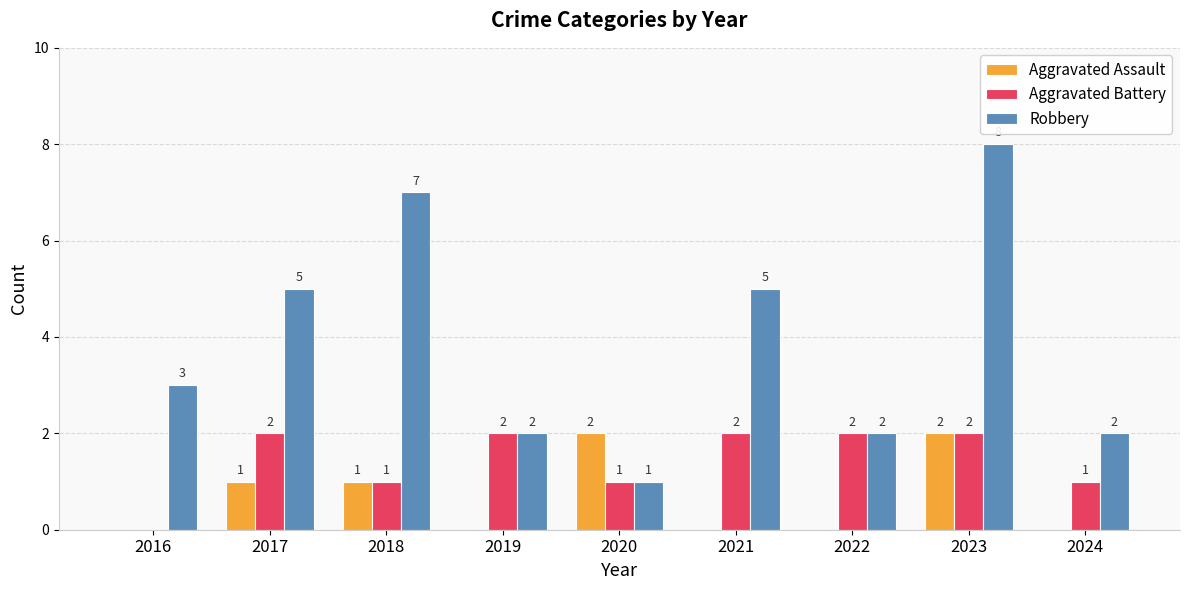

Reading left to right, list all the values displayed in this chart.

Aggravated Assault: 2016=0	2017=1	2018=1	2019=0	2020=2	2021=0	2022=0	2023=2	2024=0
Aggravated Battery: 2016=0	2017=2	2018=1	2019=2	2020=1	2021=2	2022=2	2023=2	2024=1
Robbery: 2016=3	2017=5	2018=7	2019=2	2020=1	2021=5	2022=2	2023=8	2024=2